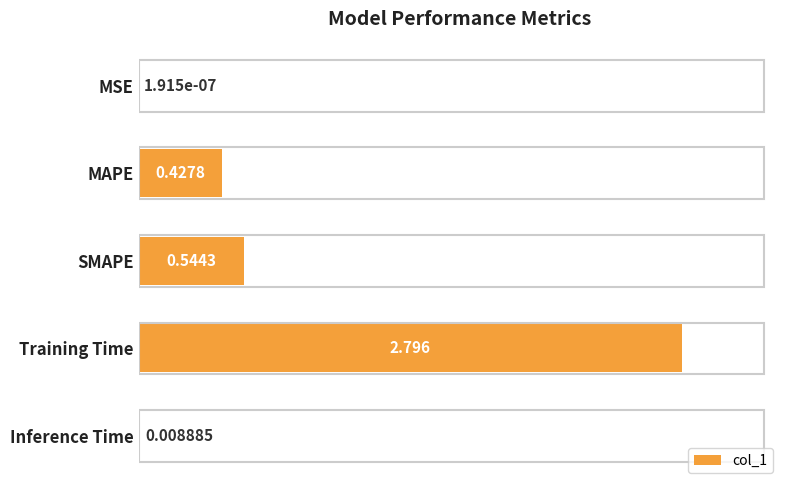

How many series are shown in this chart?

1